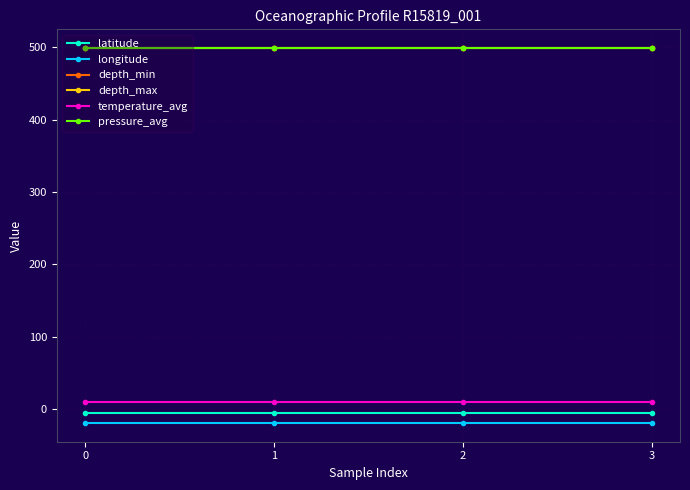

Does the chart have visible grid lines?

Yes